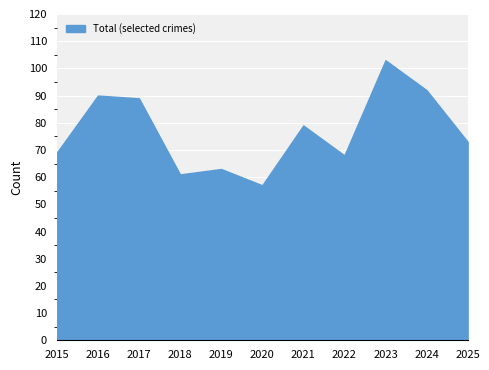

What is the difference between the values at 2022 and 2017?

21